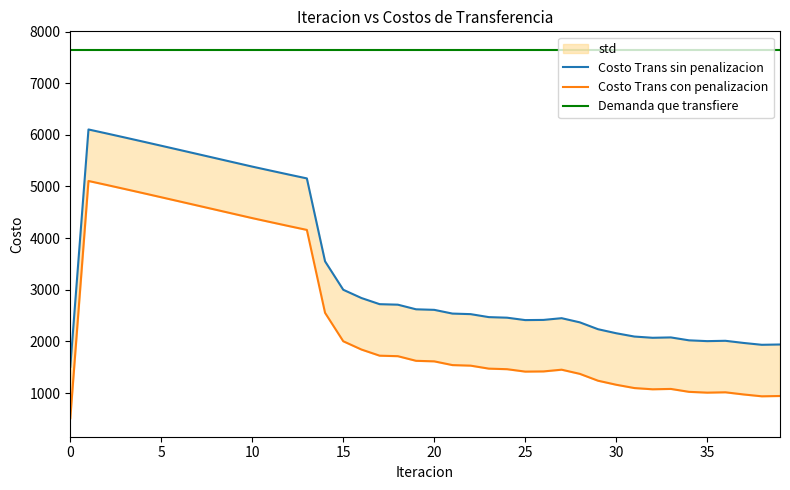

Is it true that Costo Trans con penalizacion equals 1014.2 at 36?

True